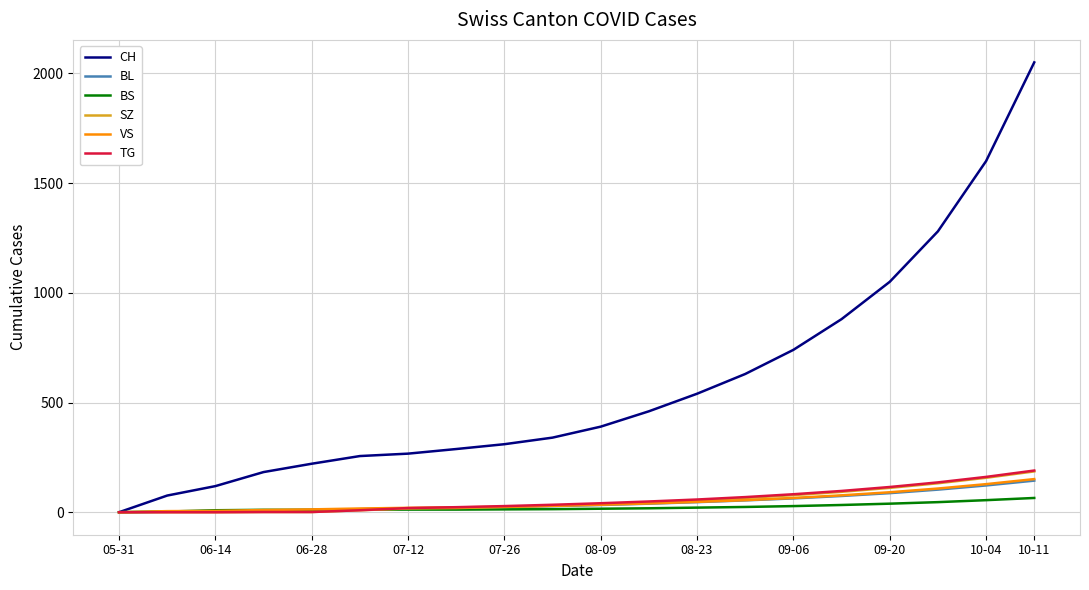

What is the highest value of the VS series?

151